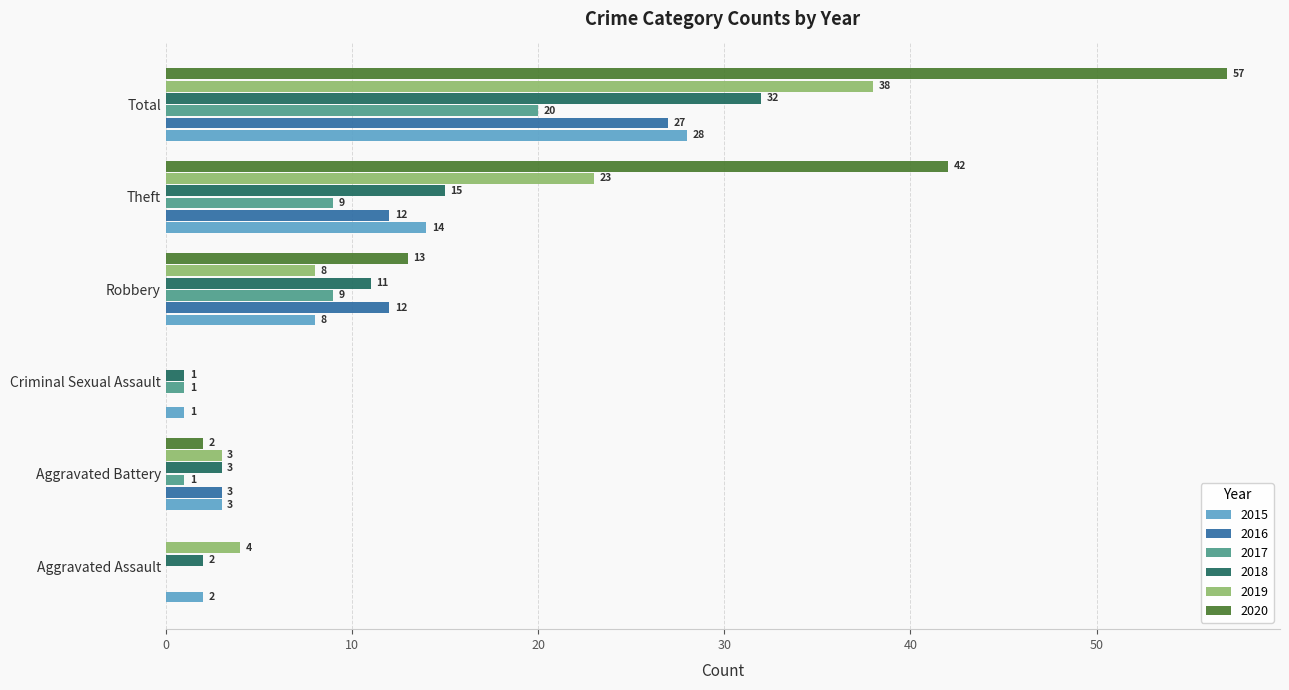

Is it true that 2019 equals 12 at Robbery?

False